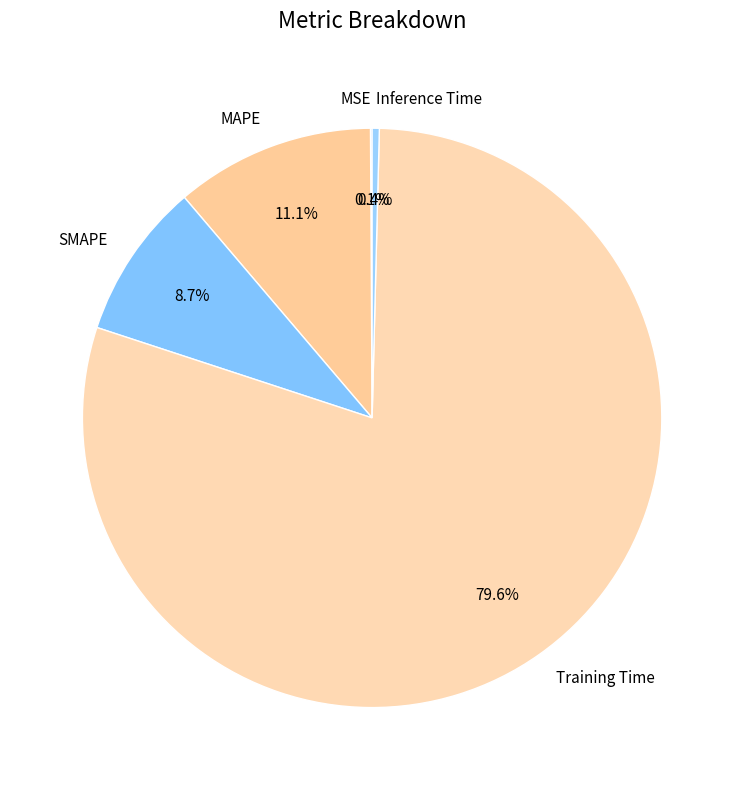

Is the sum of MAPE and Training Time greater than half?

Yes